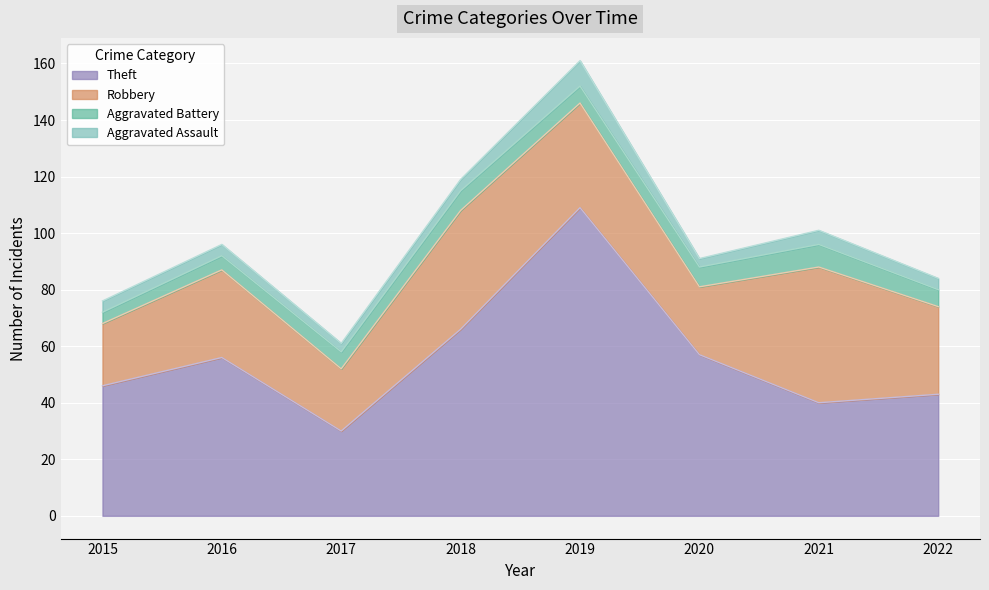

What are all the series names shown in the legend?

Aggravated Assault, Aggravated Battery, Robbery, Theft